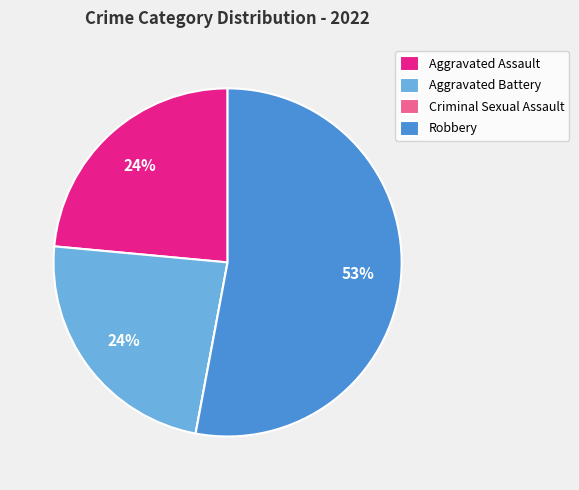

Which has a higher value, Robbery or Aggravated Assault?

Robbery